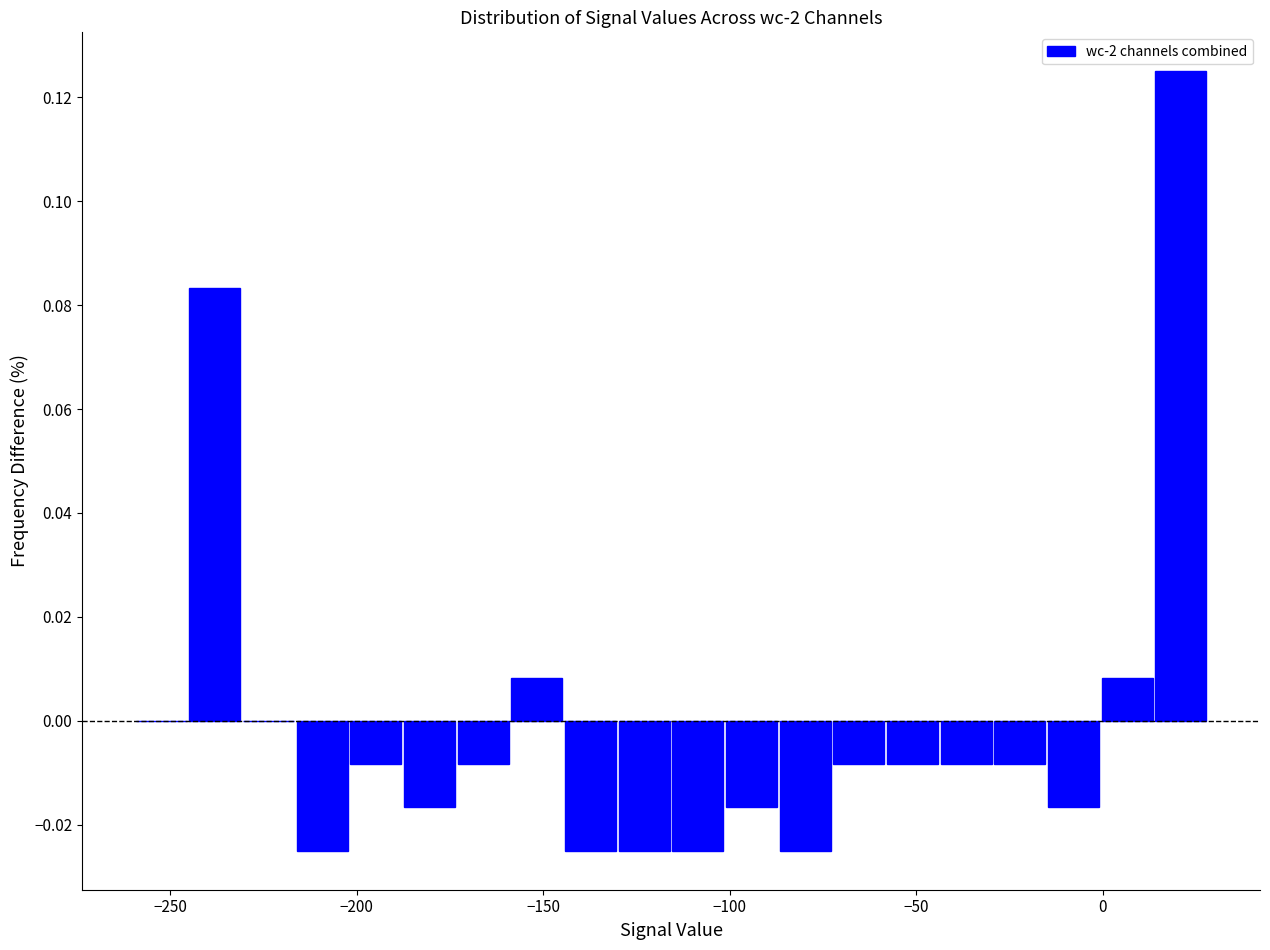

Read against the x-axis, roughly where is the centre of the tallest bar?

20